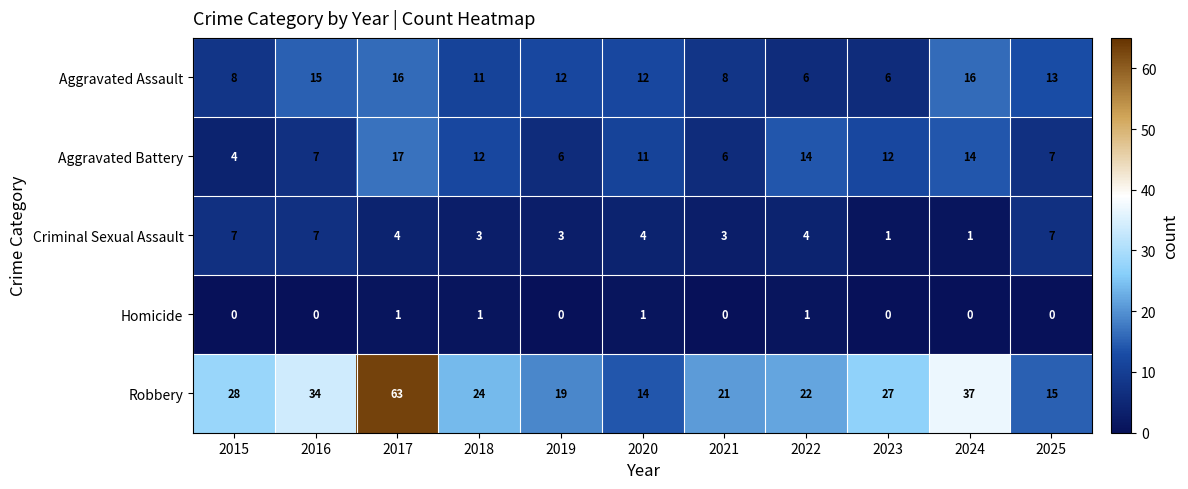

What is the difference between the maximum and second lowest values in the Aggravated Battery series?

11